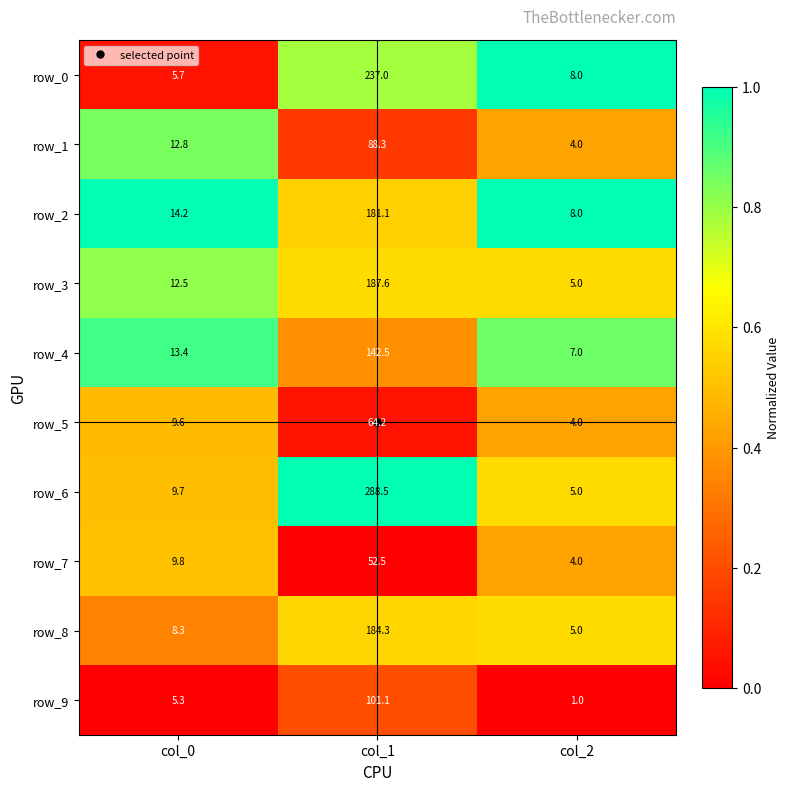

At col_0, list the series in order from largest to smallest.

row_2, row_4, row_1, row_3, row_7, row_6, row_5, row_8, row_0, row_9